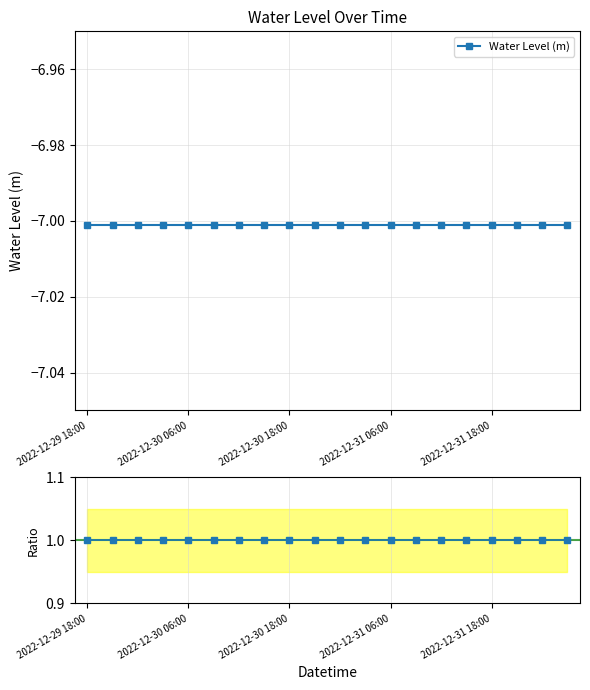

At which category is the sum across all series the highest?

2022-12-29 18:00